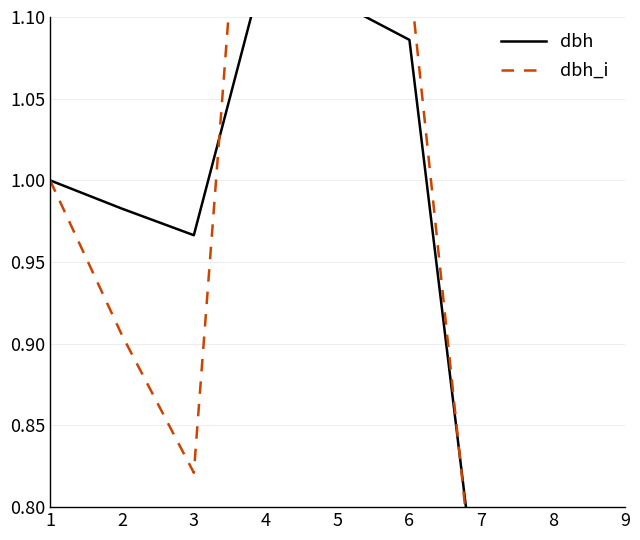

Which category has the highest value in the dbh series?

4